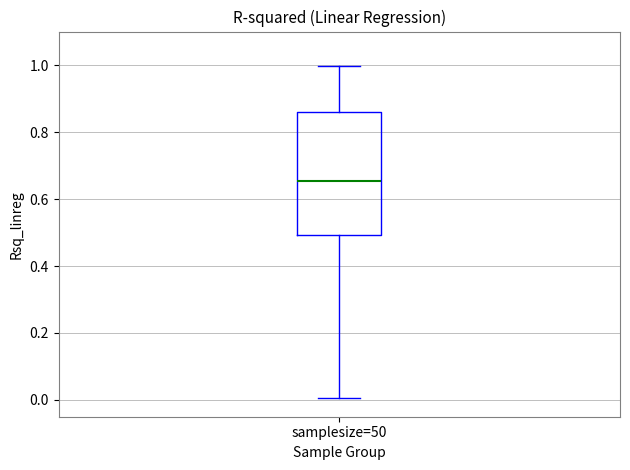

Transcribe this box plot: give where the median line is, the range the box spans, and where the two whiskers end, as read against the y-axis. The values are not printed on the chart, so give them approximately, as read against the axis.

median 0.66, box 0.50 to 0.86, whiskers 0.00 to 1.00